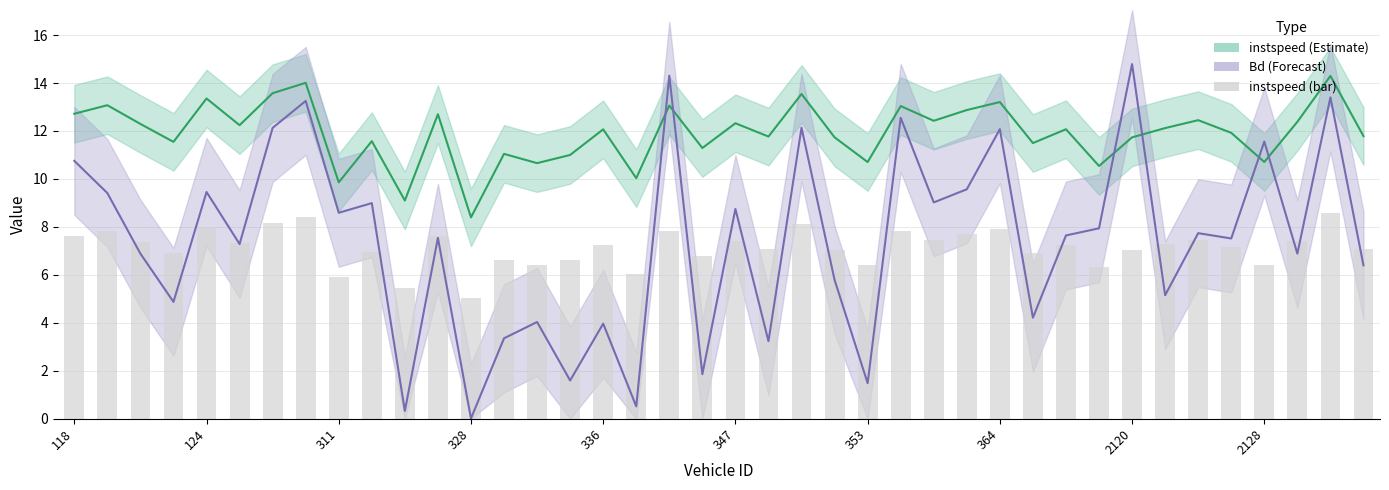

Reading right to left, what are all the values shown in this chart?

instspeed (Estimate): 11.8	14.3	12.4	10.7	11.9	12.5	12.1	11.7	10.5	12.1	11.5	13.2	12.9	12.4	13.0	10.7	11.7	13.5	11.8	12.3	11.3	13.1	10.0	12.1	11.0	10.7	11.0	8.4	12.7	9.1	11.6	9.9	14.0	13.6	12.2	13.4	11.5	12.3	13.1	12.7
Bd × 15 (Forecast): 6.4	13.4	6.9	11.6	7.5	7.7	5.2	14.8	7.9	7.6	4.2	12.1	9.6	9.0	12.6	1.5	5.8	12.1	3.2	8.7	1.9	14.3	0.5	4.0	1.6	4.0	3.4	0.0	7.5	0.3	9.0	8.6	13.3	12.1	7.3	9.5	4.9	6.9	9.4	10.8
instspeed (bar): 7.1	8.6	7.4	6.4	7.2	7.5	7.3	7.0	6.3	7.2	6.9	7.9	7.7	7.5	7.8	6.4	7.0	8.1	7.1	7.4	6.8	7.8	6.0	7.2	6.6	6.4	6.6	5.0	7.6	5.5	6.9	5.9	8.4	8.1	7.3	8.0	6.9	7.4	7.8	7.6